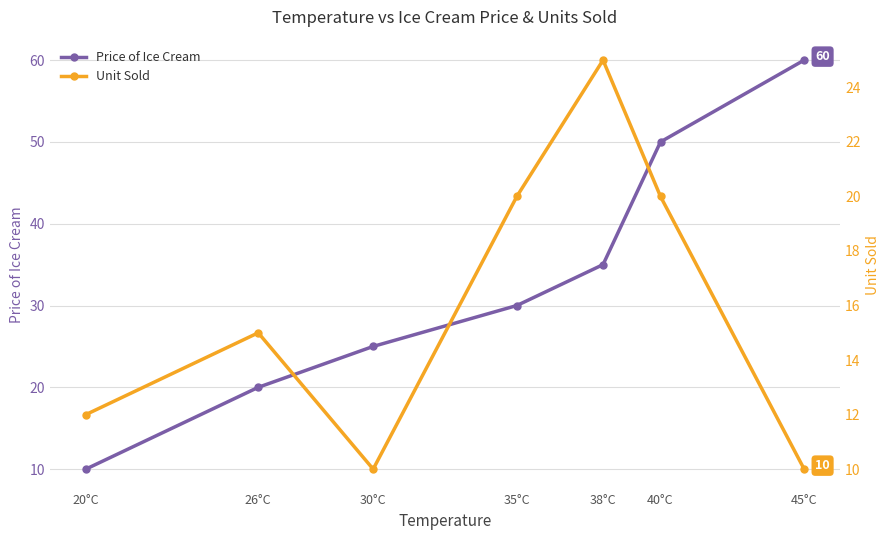

How many interior local valleys does the Unit Sold series have?

1